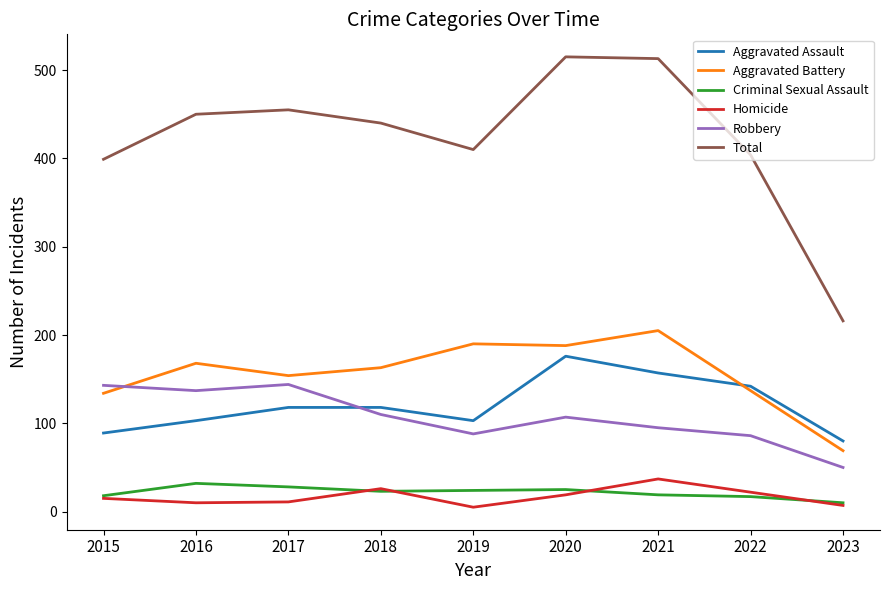

What is the highest value of the Homicide series?

37